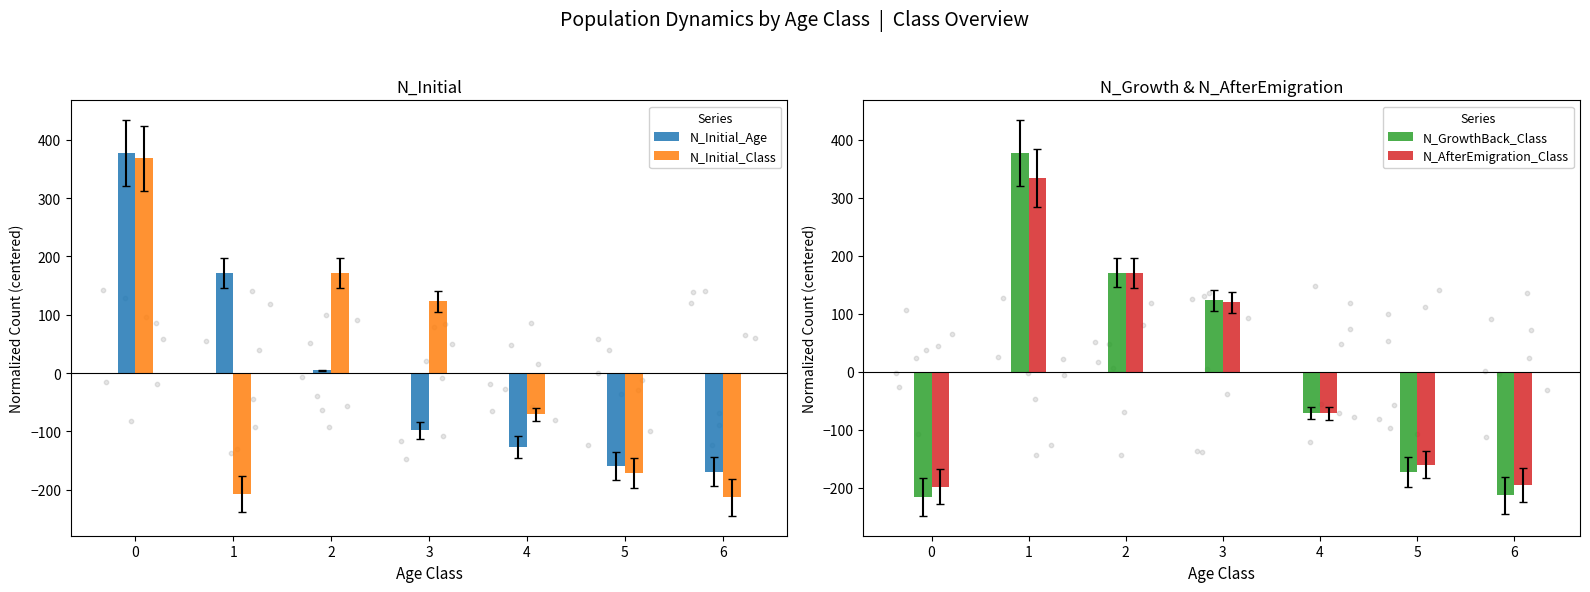

What is the total value across all series at 2?

517.7